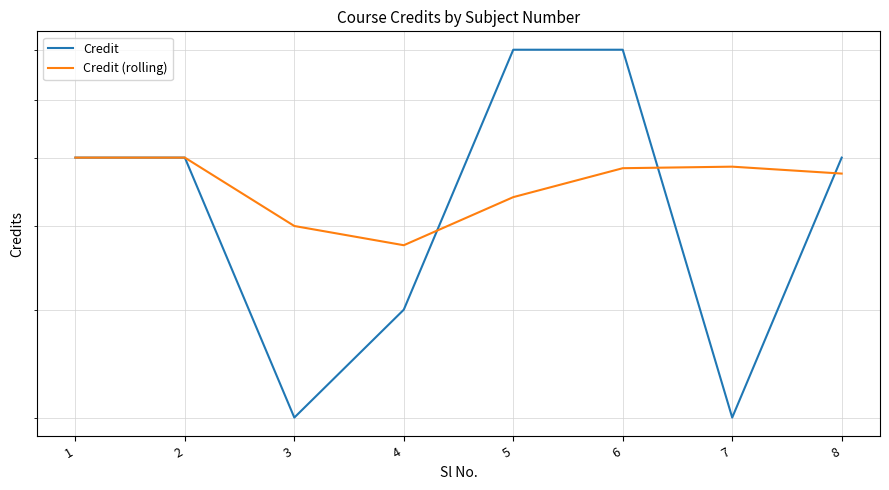

What value does the Credit series have at 6?

8.0